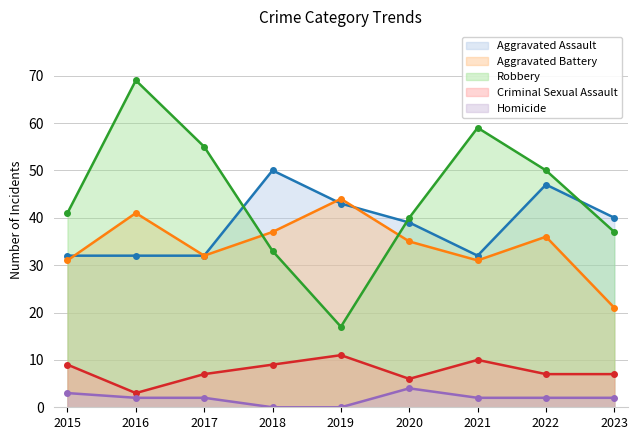

What are all the series names shown in the legend?

Aggravated Assault, Aggravated Battery, Robbery, Criminal Sexual Assault, Homicide